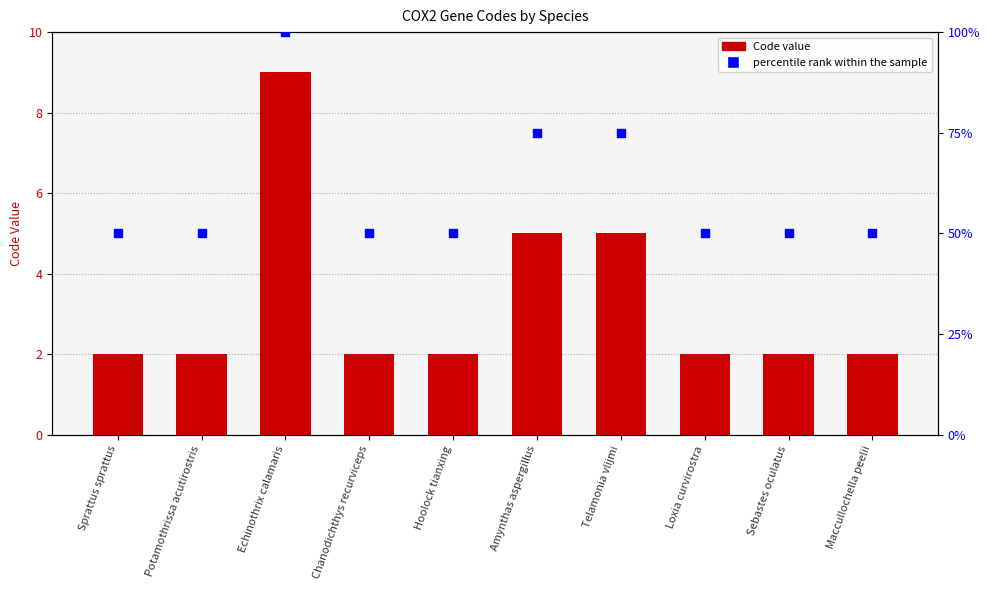

Which series contains the highest Y value?

percentile rank within the sample